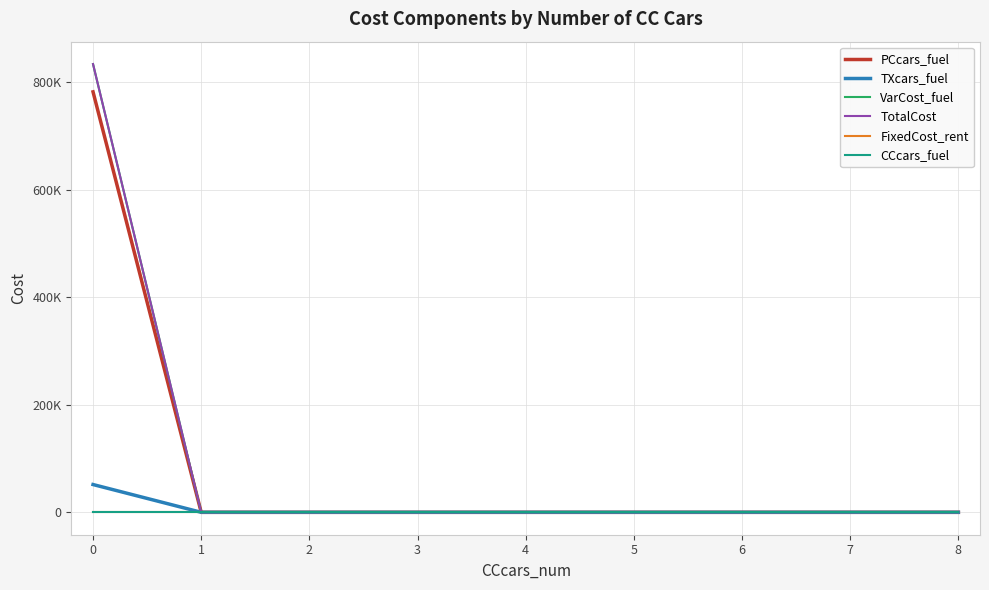

True or false: CCcars_fuel has more than 2 points higher than both neighbors.

False